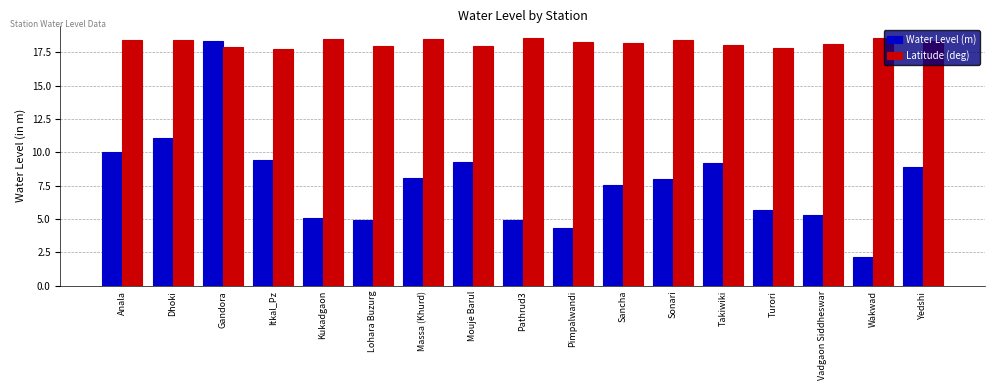

Are the bars grouped side by side (vs. stacked)?

Yes